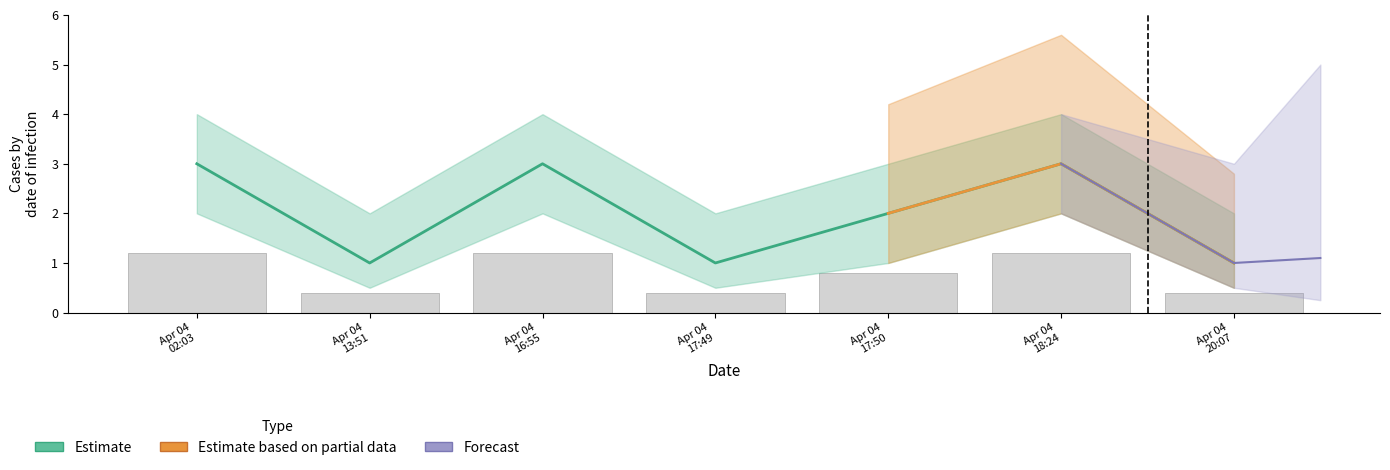

How many categories are shown in the chart?

7